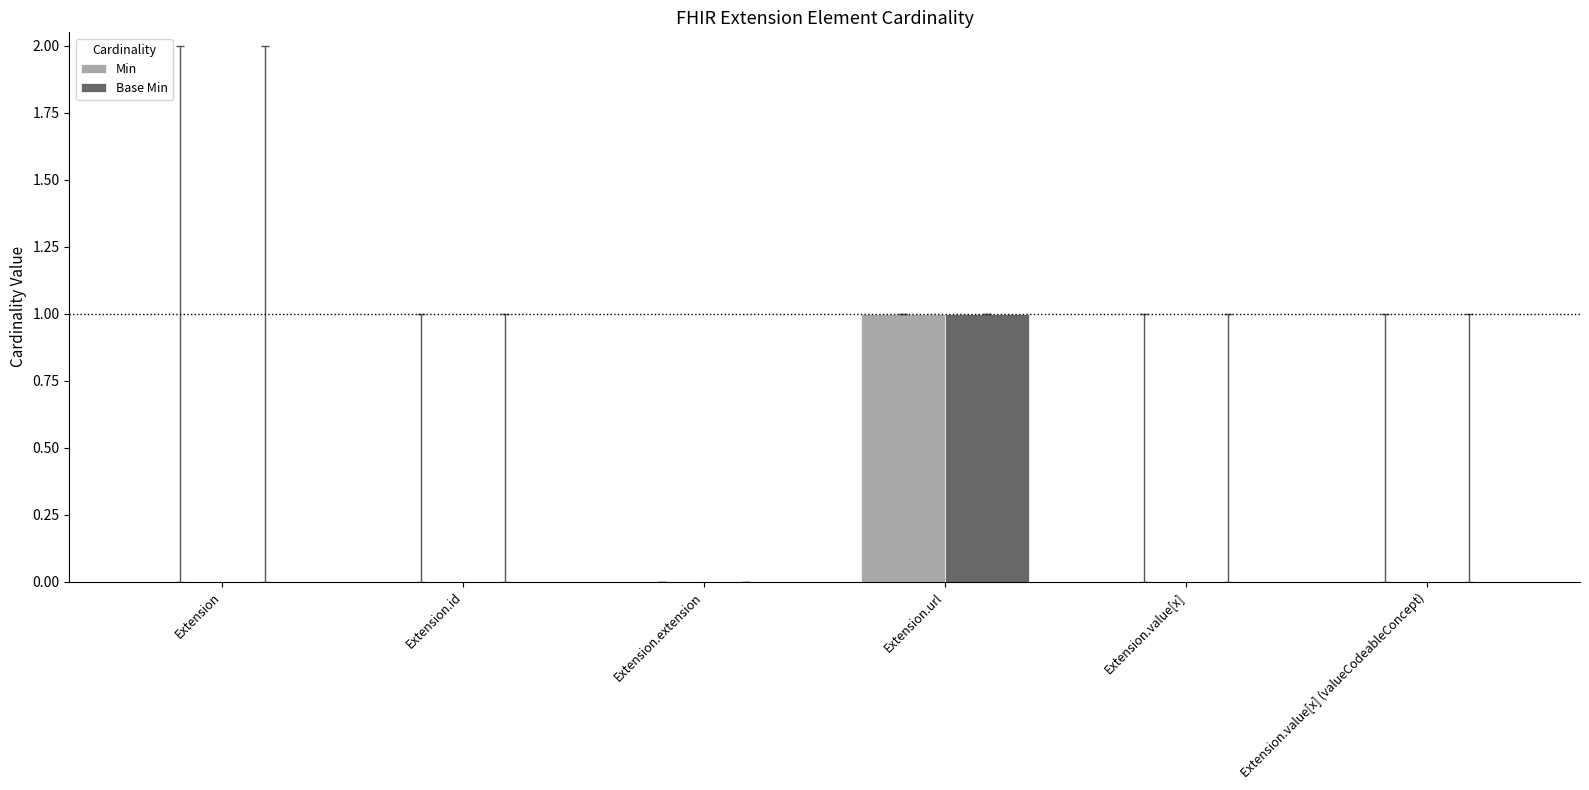

What is the total value across all series at Extension.url?

2